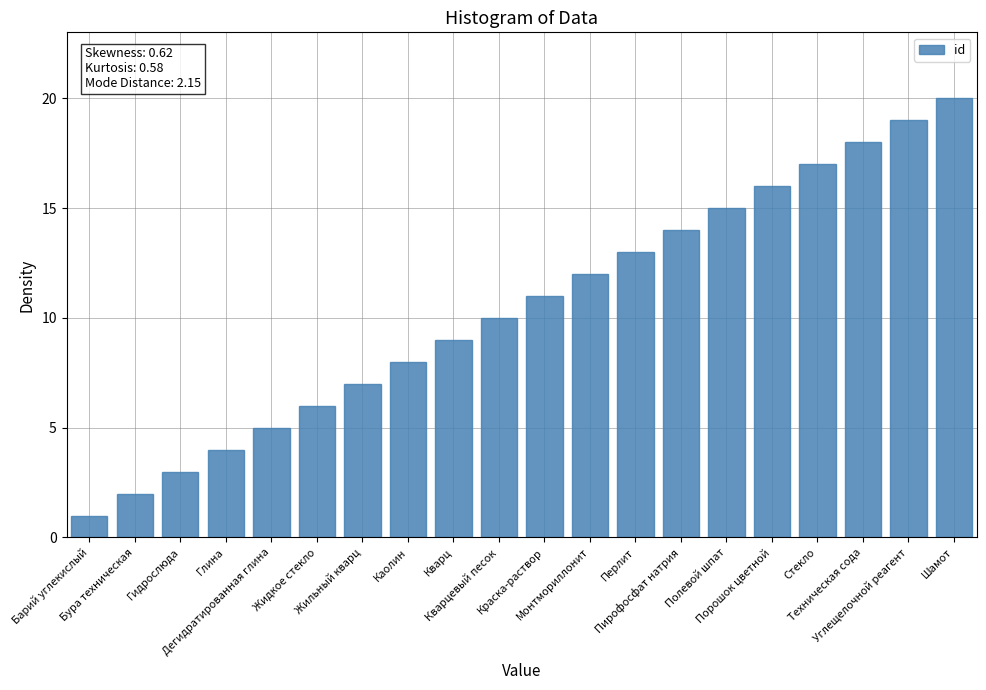

At which category does the chart reach its minimum across all series?

Барий углекислый